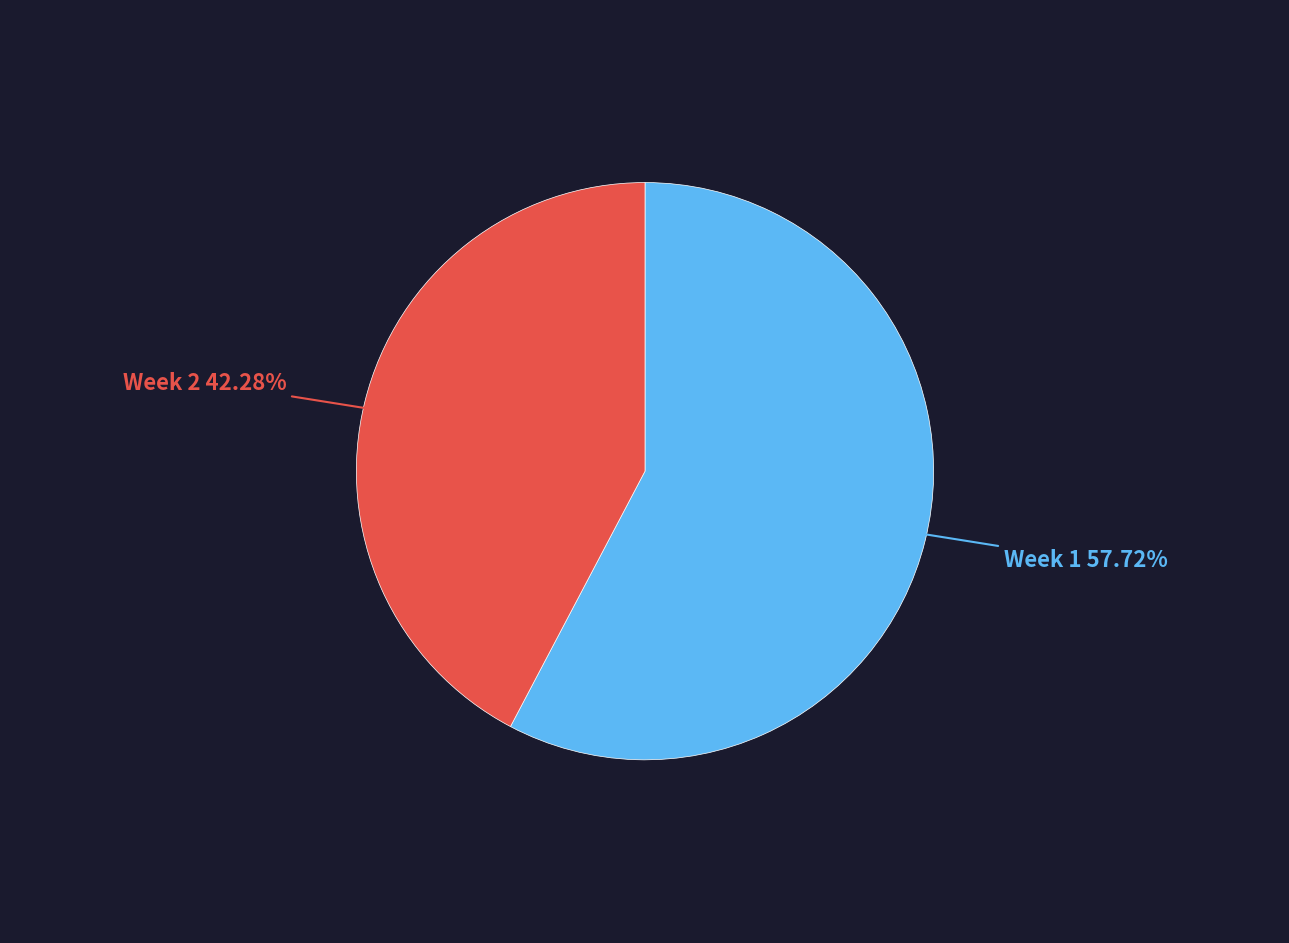

Is there a majority slice in this chart?

Yes